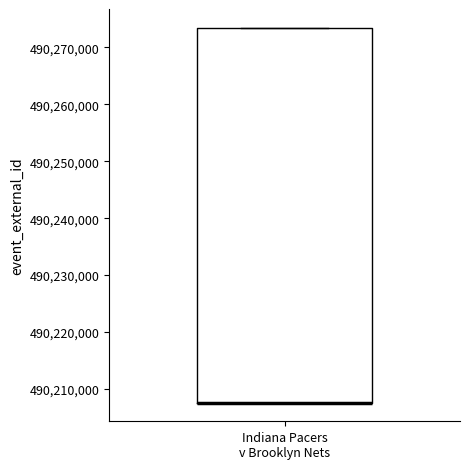

Read this box plot against the y-axis: the position of the median line, the range covered by the box, and the ends of both whiskers. The values are not printed on the chart, so give them approximately, as read against the axis.

median 490208000 (drawn on the box's lower edge), box 490208000 to 490273000, whiskers 490208000 to 490273000